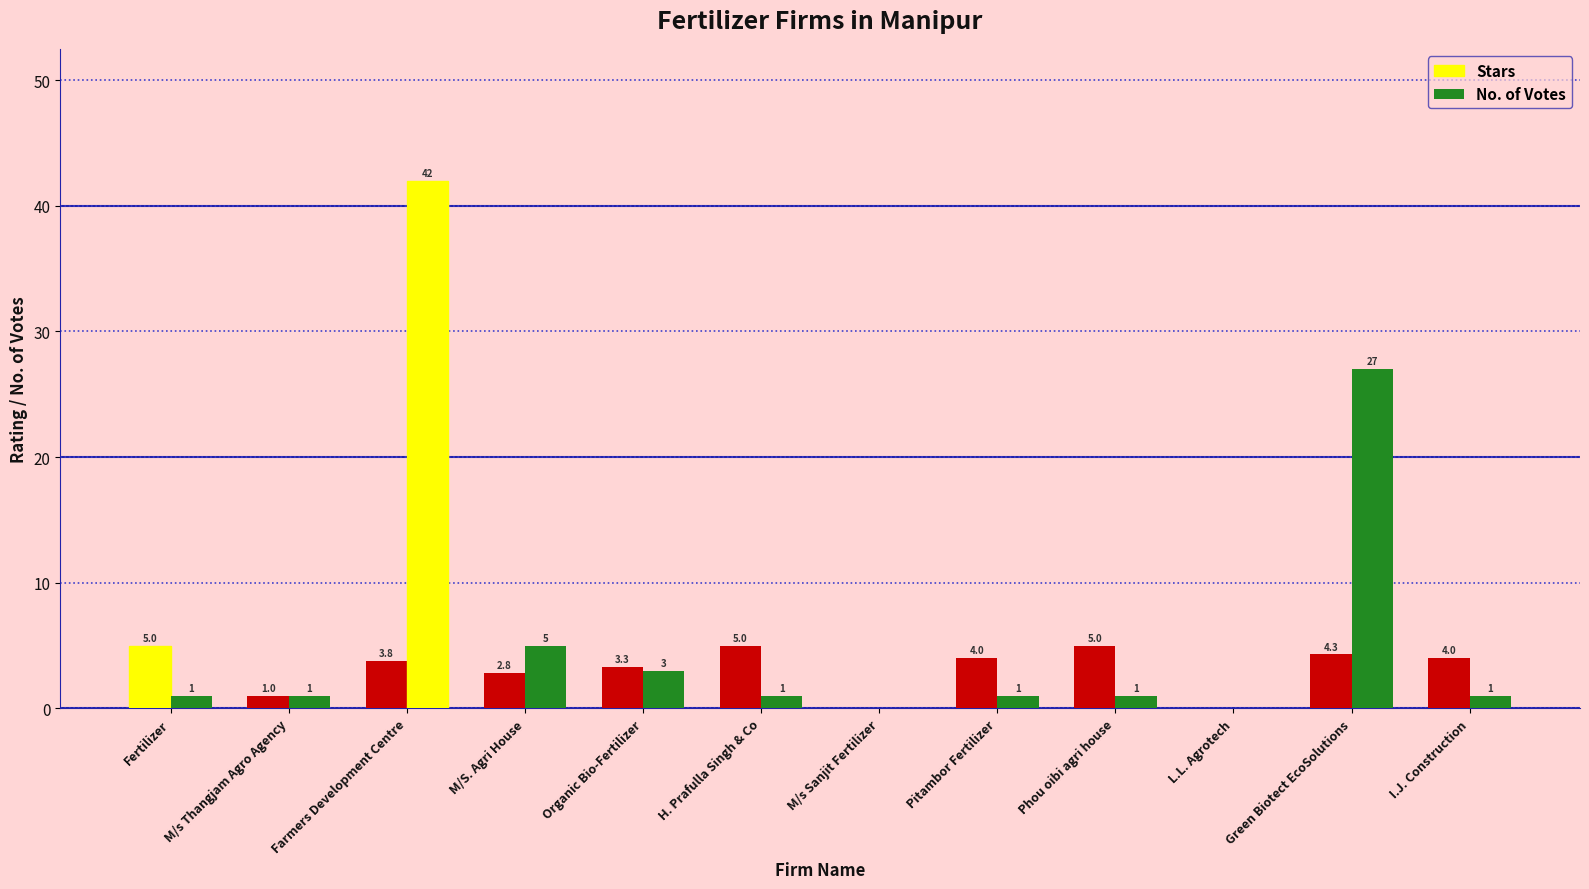

What is the sum of the Stars values at Phou oibi agri house and Farmers Development Centre?

8.8